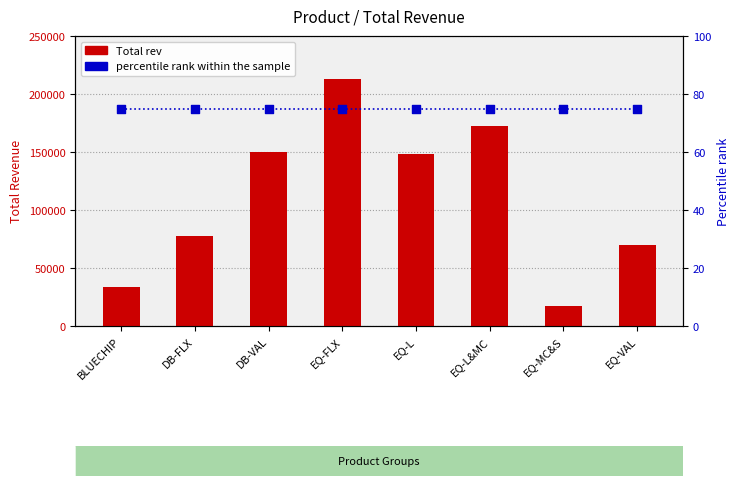

Which series contains the highest Y value?

Total rev